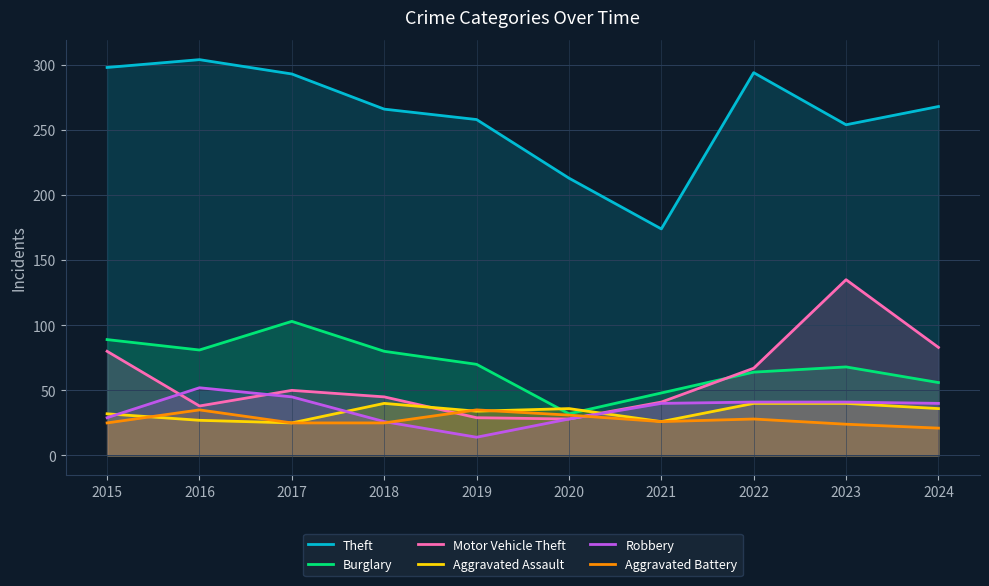

Where do Aggravated Assault and Aggravated Battery first cross each other?

2015 and 2016